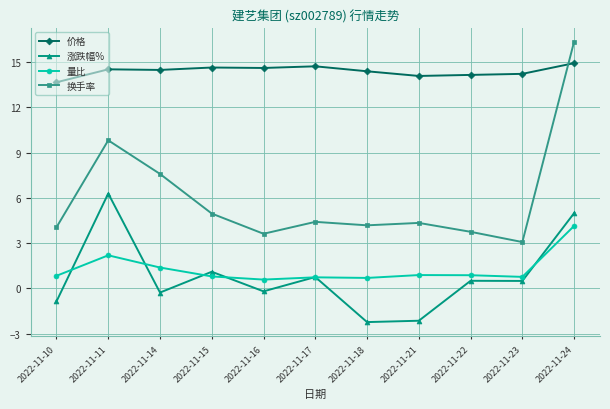

Between 2022-11-16 and 2022-11-21, which series saw the biggest shift?

涨跌幅%